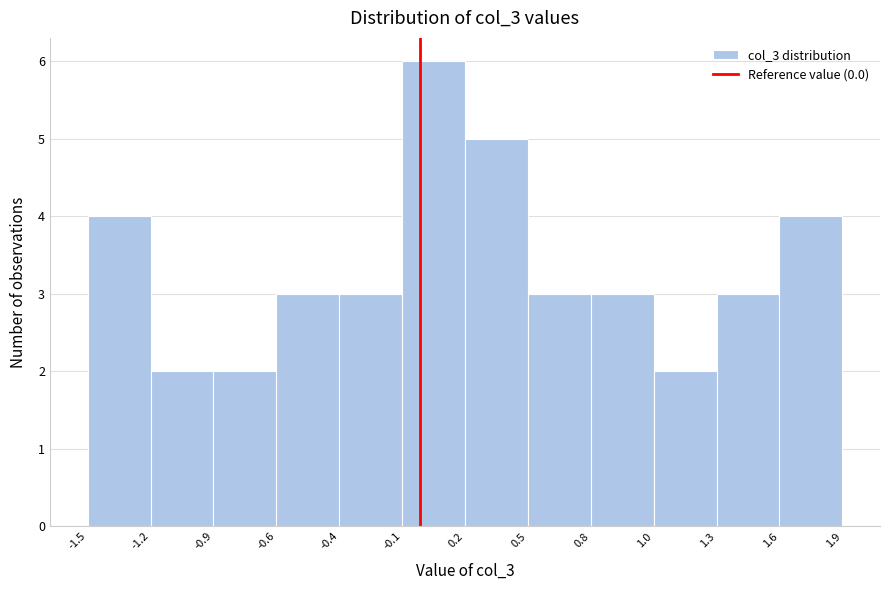

Reading left to right, list all the values displayed in this chart.

4	2	2	3	3	6	5	3	3	2	3	4